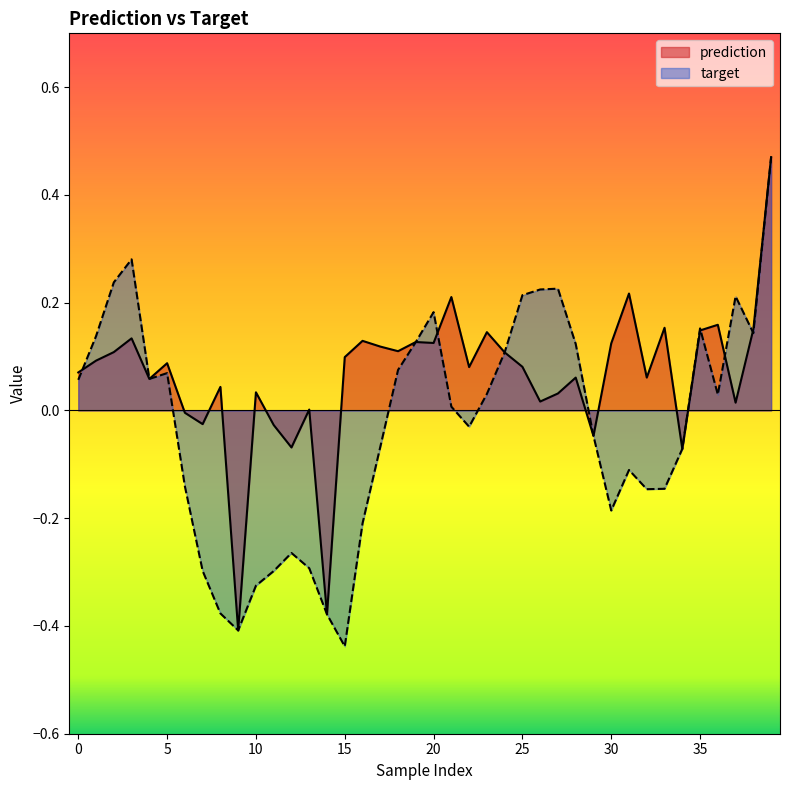

What is the greatest value displayed?

0.5